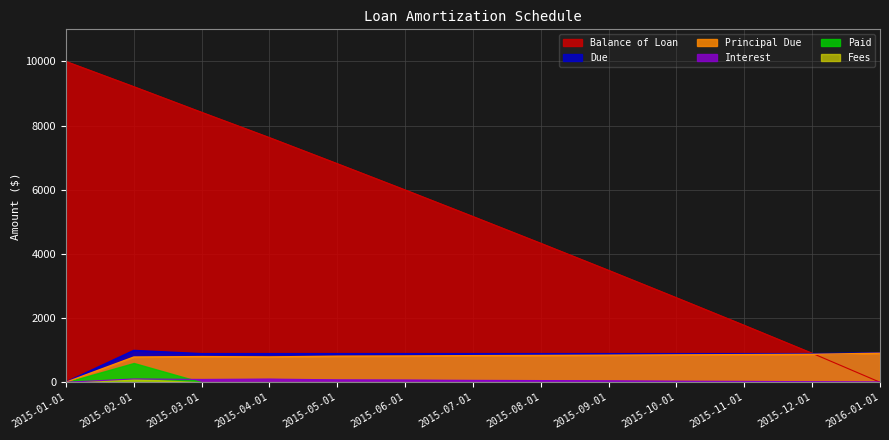

How many values in the Principal Due series are below 828?

6